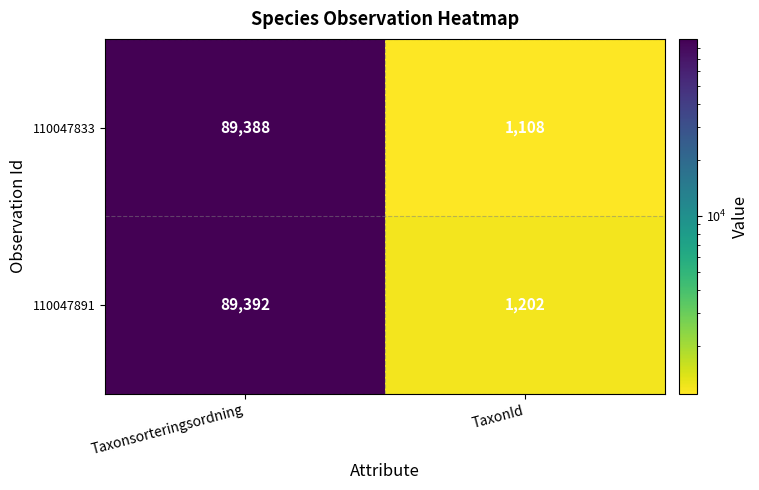

Reading left to right, what are all the values shown in this chart?

110047833: 89388	1108
110047891: 89392	1202